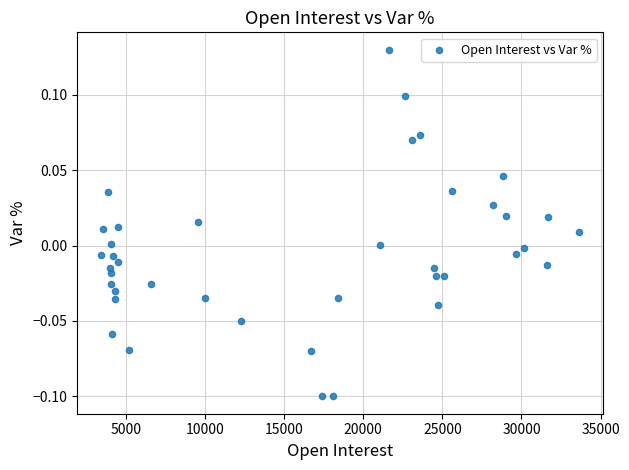

What is the range of X values (max minus min)?

30224.0